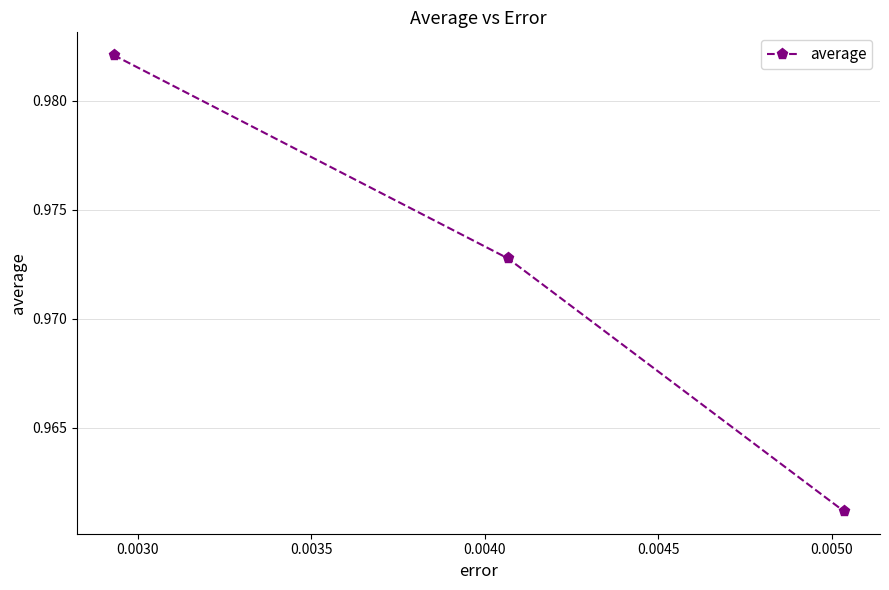

Count the values in the range 0 to 1.

3